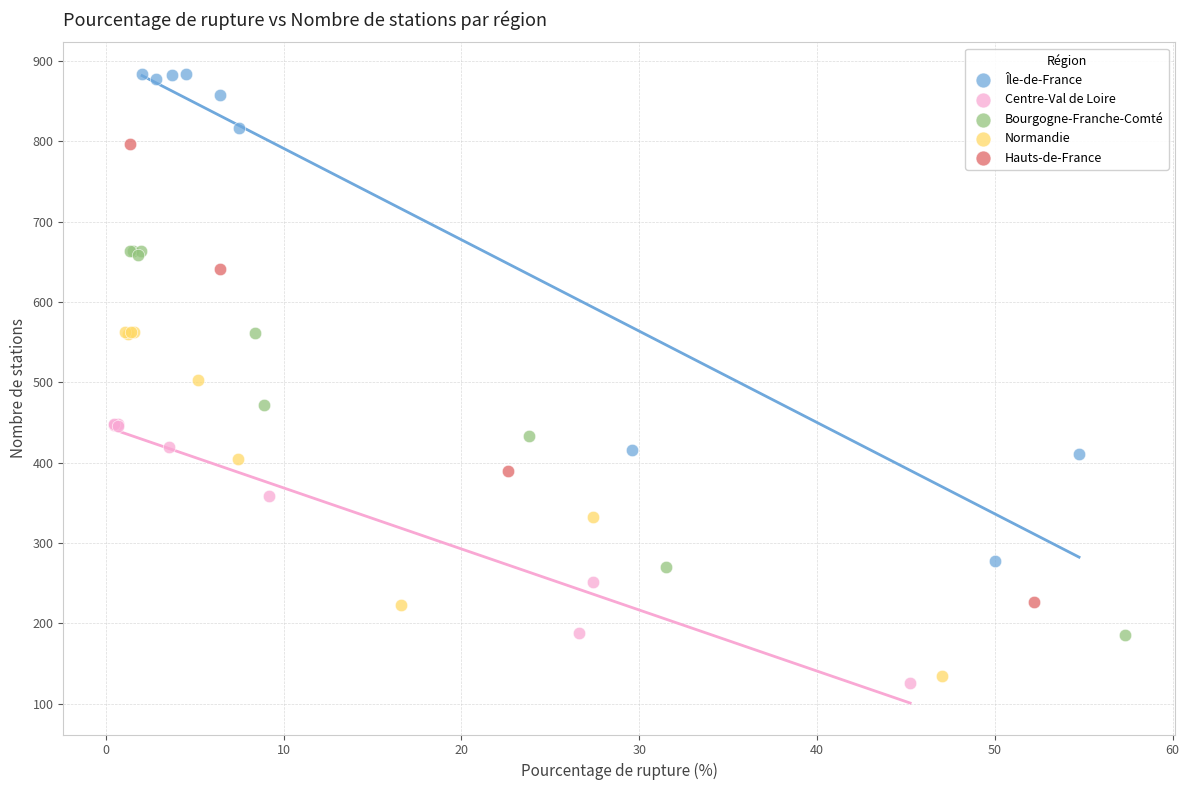

Which series reaches the maximum Y coordinate?

Île-de-France